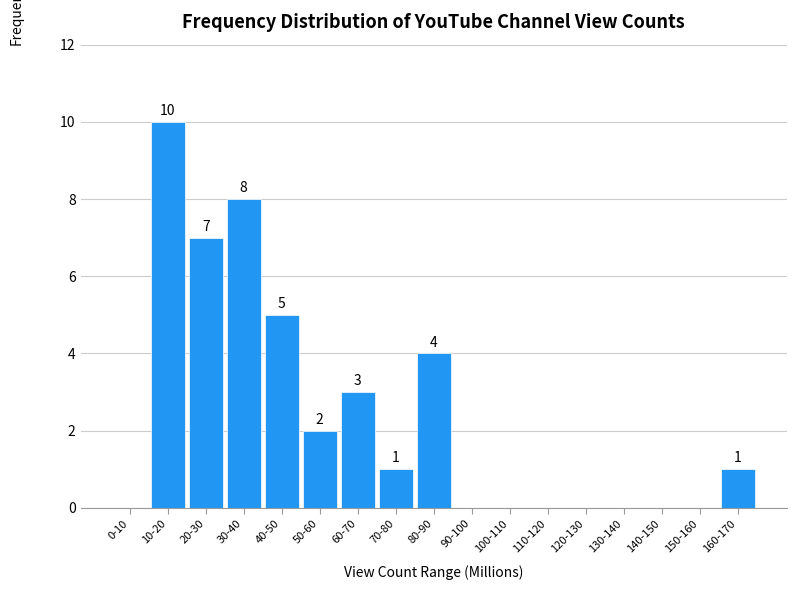

Reading right to left, transcribe all the data shown in this chart.

160-170=1	150-160=0	140-150=0	130-140=0	120-130=0	110-120=0	100-110=0	90-100=0	80-90=4	70-80=1	60-70=3	50-60=2	40-50=5	30-40=8	20-30=7	10-20=10	0-10=0